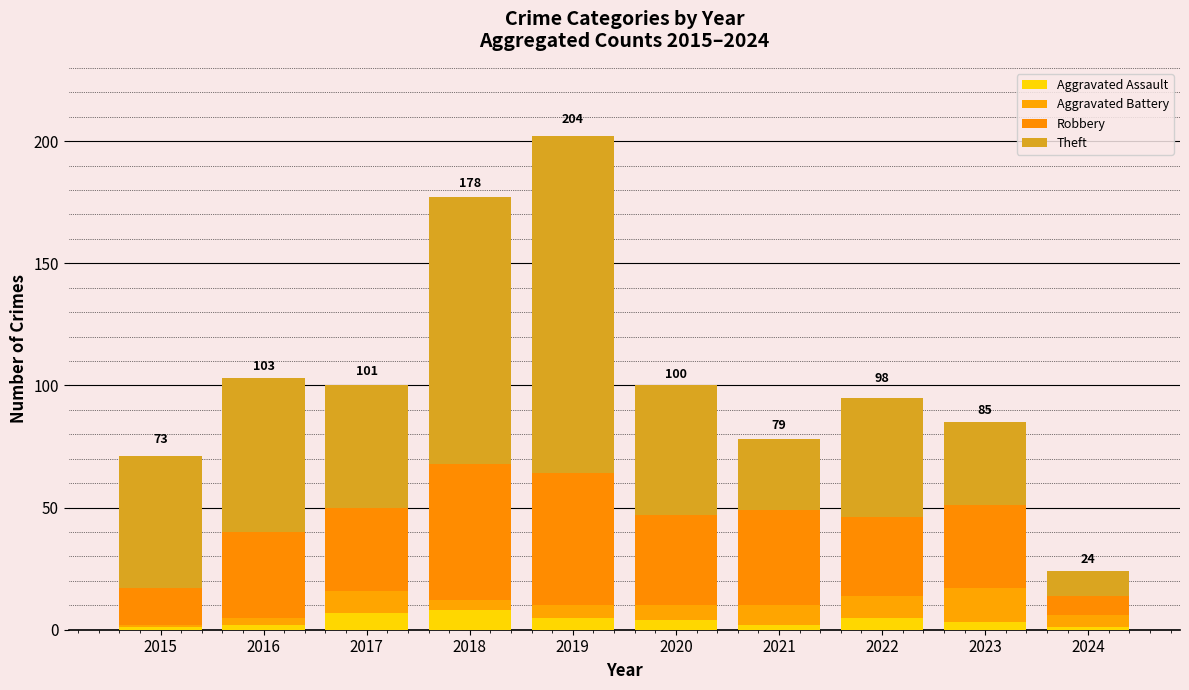

Between 2017 and 2022, which is larger?

2017